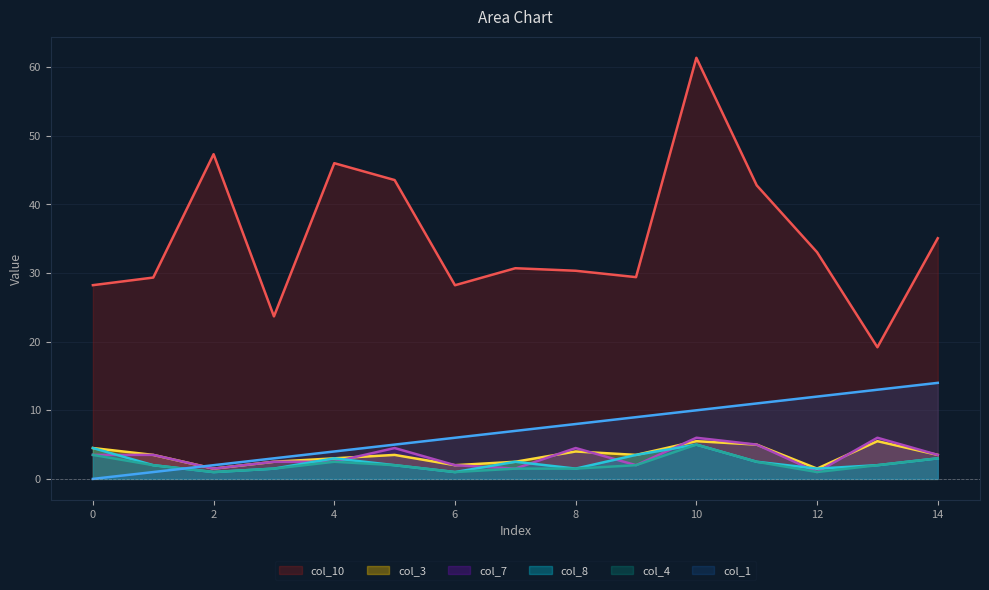

In col_8, how many points are higher than both neighbors (excluding endpoints)?

3